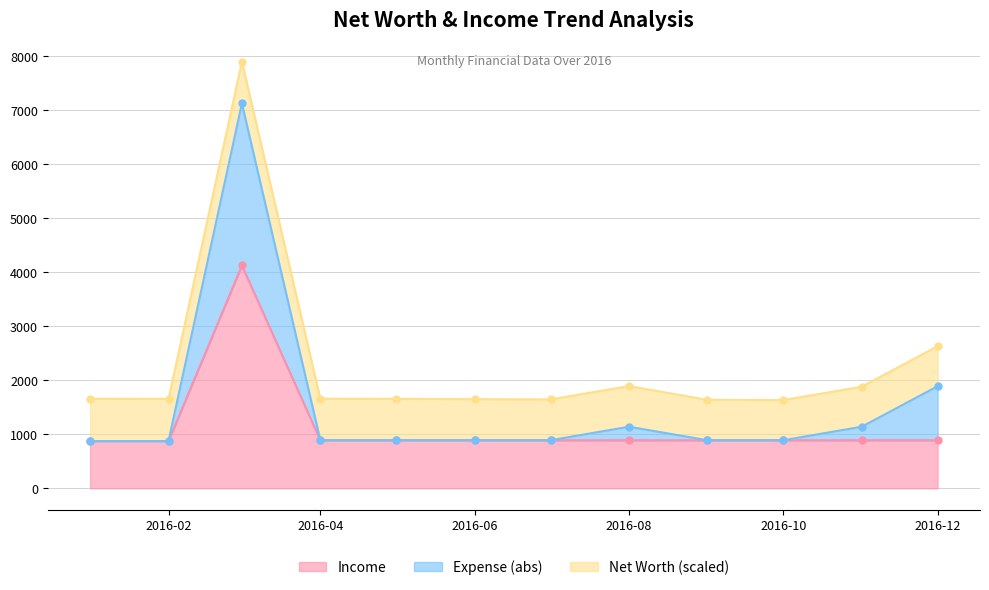

What is the value of the Income point at the 7th from the left?

890